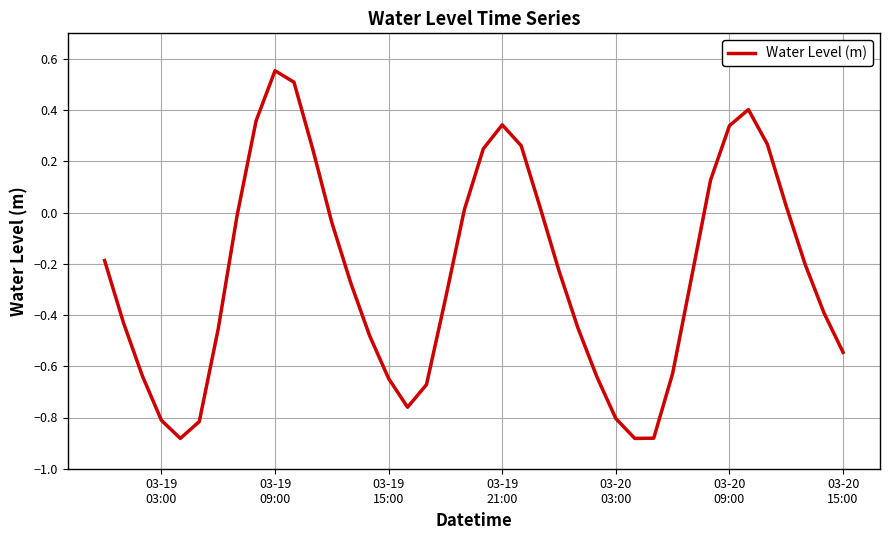

What is the difference between the maximum and minimum values?

1.4